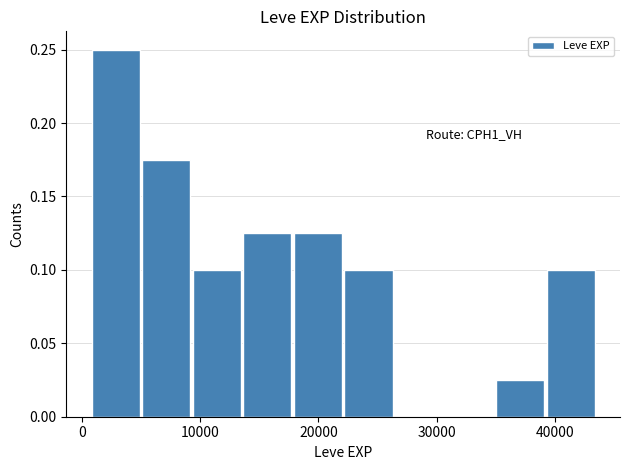

Over which range of the x-axis is the bar tallest?

1000 to 5000